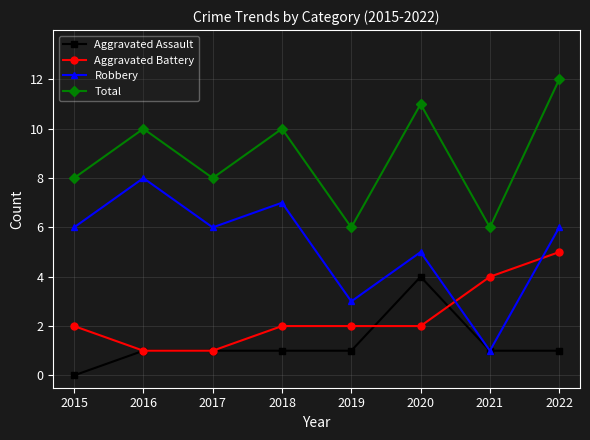

How many lines are shown in the chart?

4